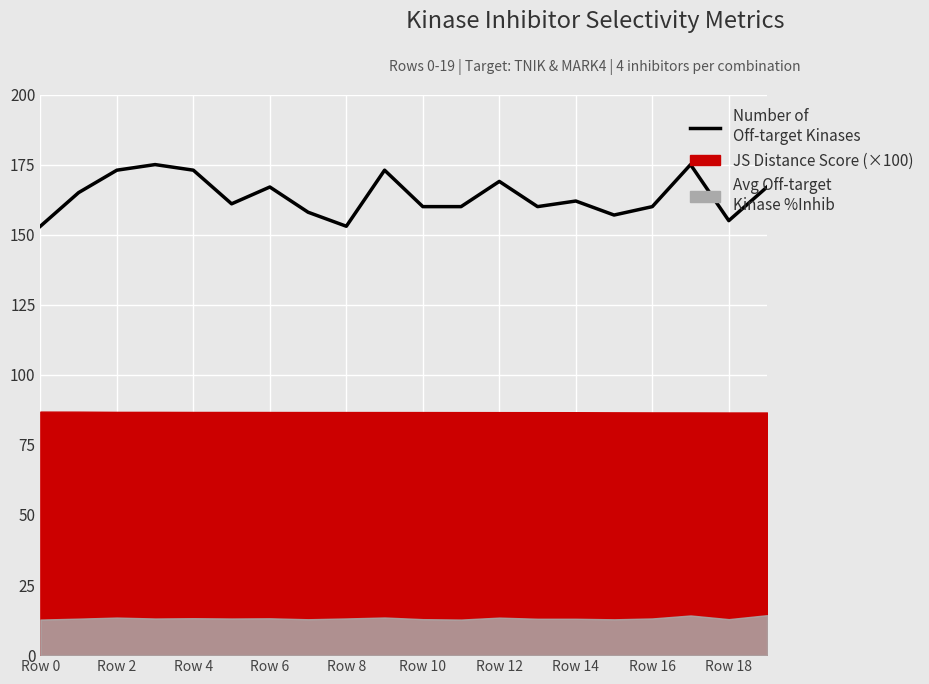

How many values are below 162?

10